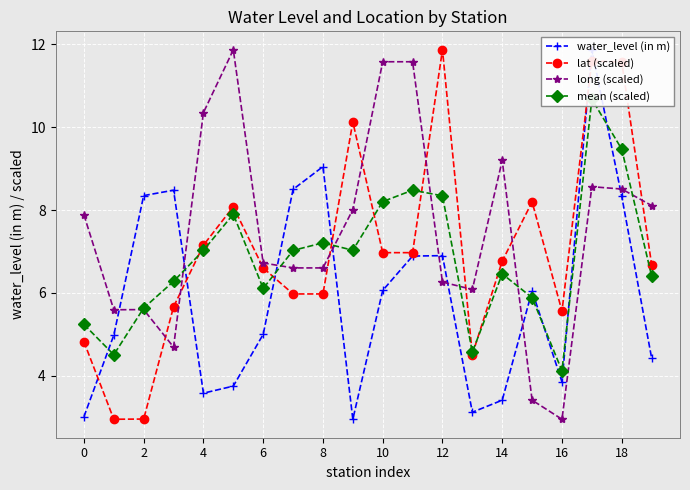

The value of lat (scaled) at 16 is 5.6. True or false?

True